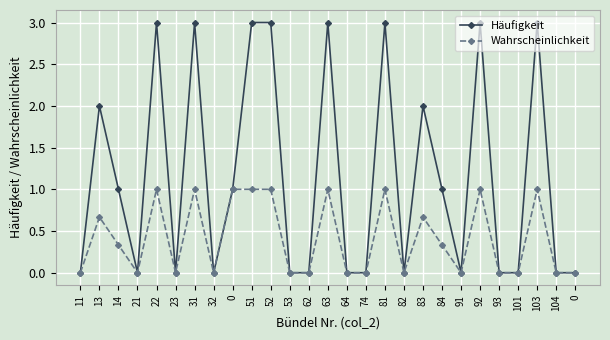

Between 0 and 103, which series saw the biggest shift?

Häufigkeit